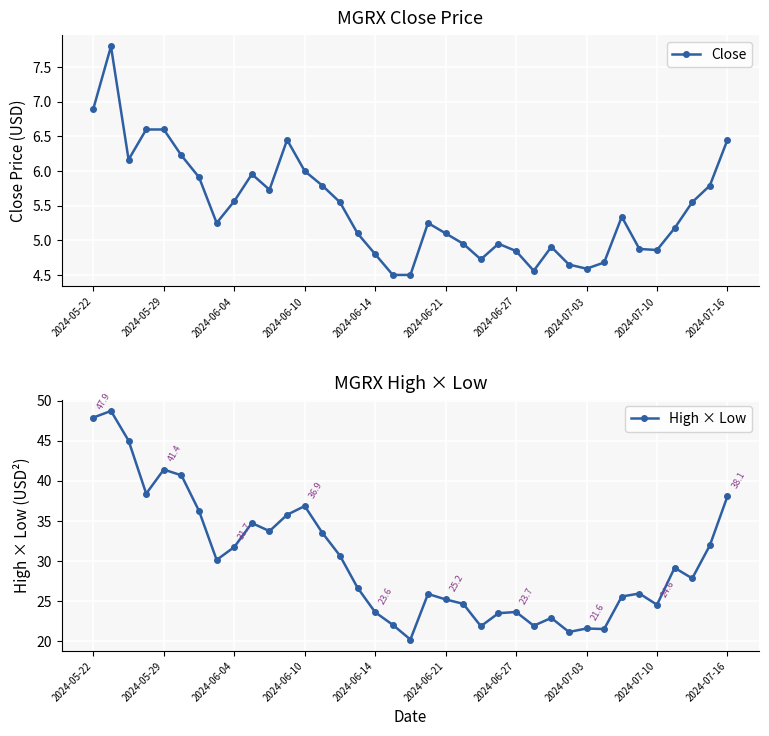

What are all the series names shown in the legend?

Close, High × Low